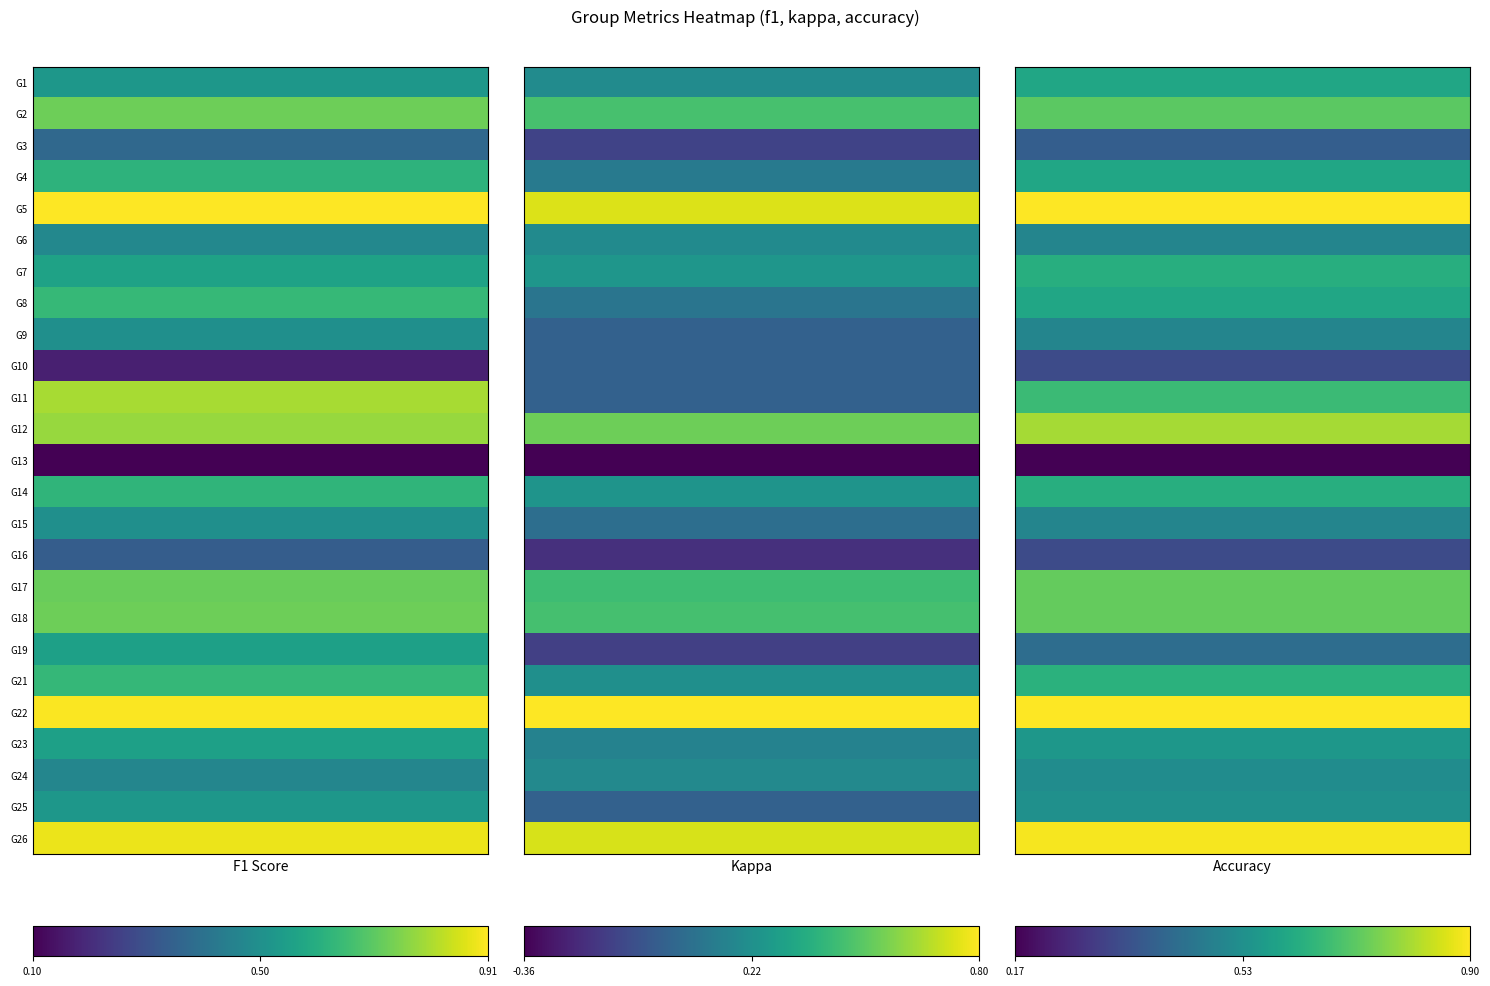

What is the total value across all series at 26?

2.5